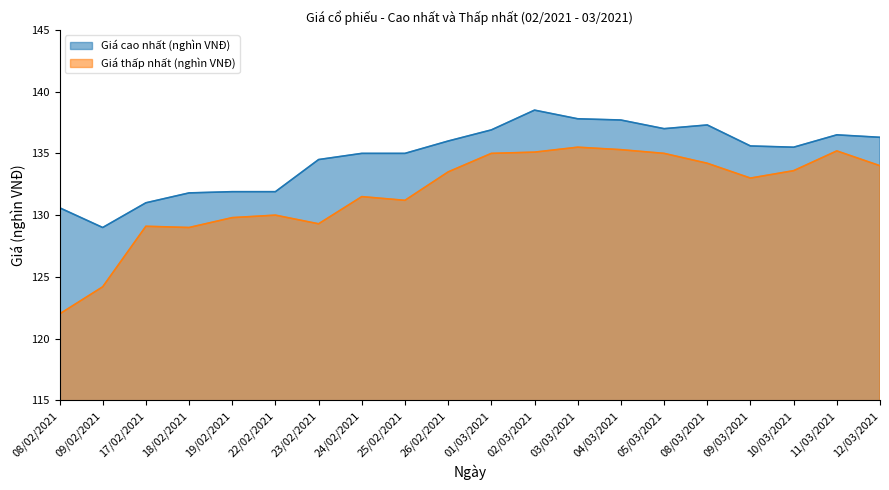

Between 17/02/2021 and 12/03/2021, which series saw the biggest shift?

Giá cao nhất (nghìn VNĐ)